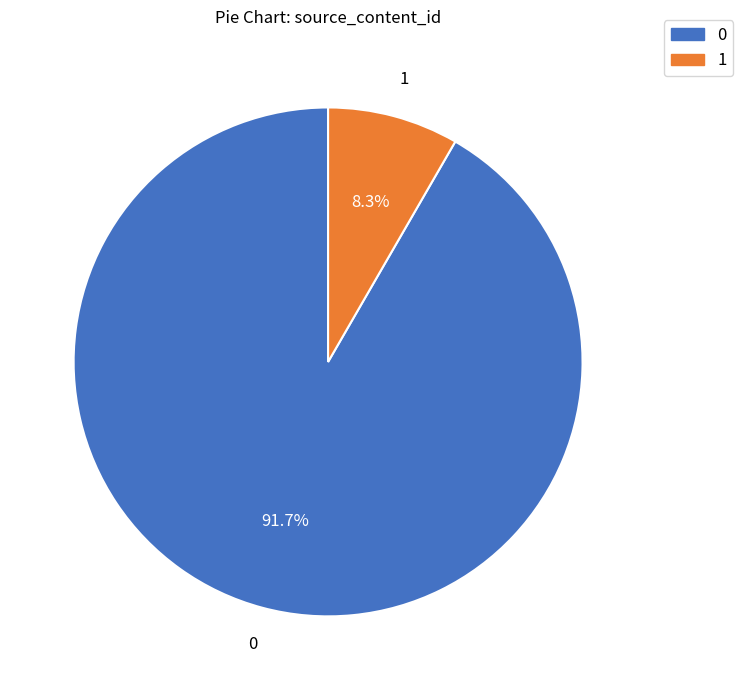

What is the smallest slice in the pie chart?

1